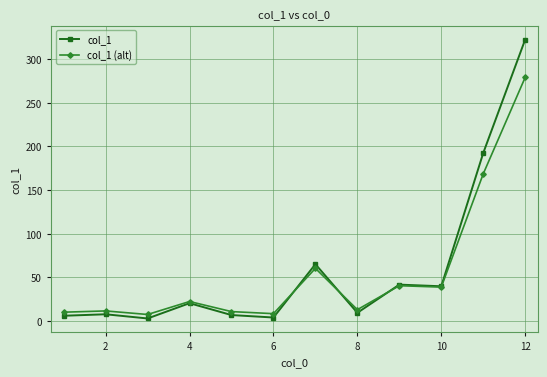

What is the value of the col_1 (alt) point at the 6th from the left?

8.4